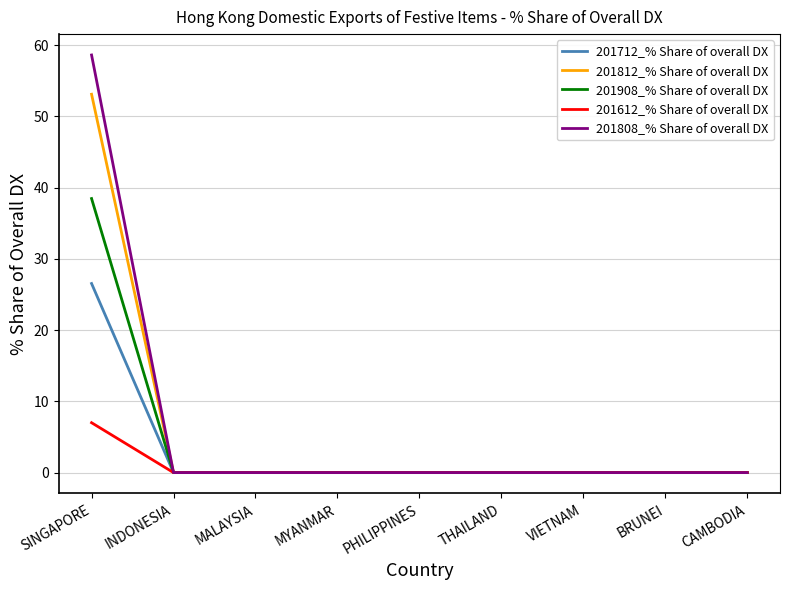

Which series has the largest range (max minus min)?

201808_% Share of overall DX